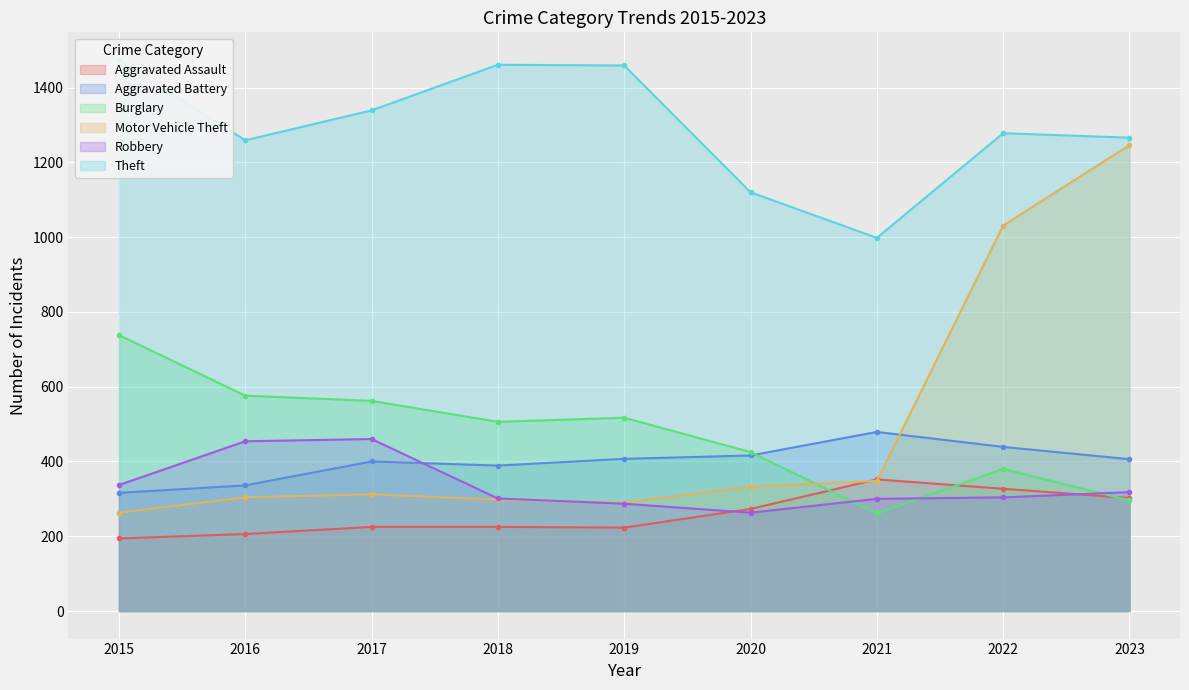

What are all the series names shown in the legend?

Aggravated Assault, Aggravated Battery, Burglary, Motor Vehicle Theft, Robbery, Theft